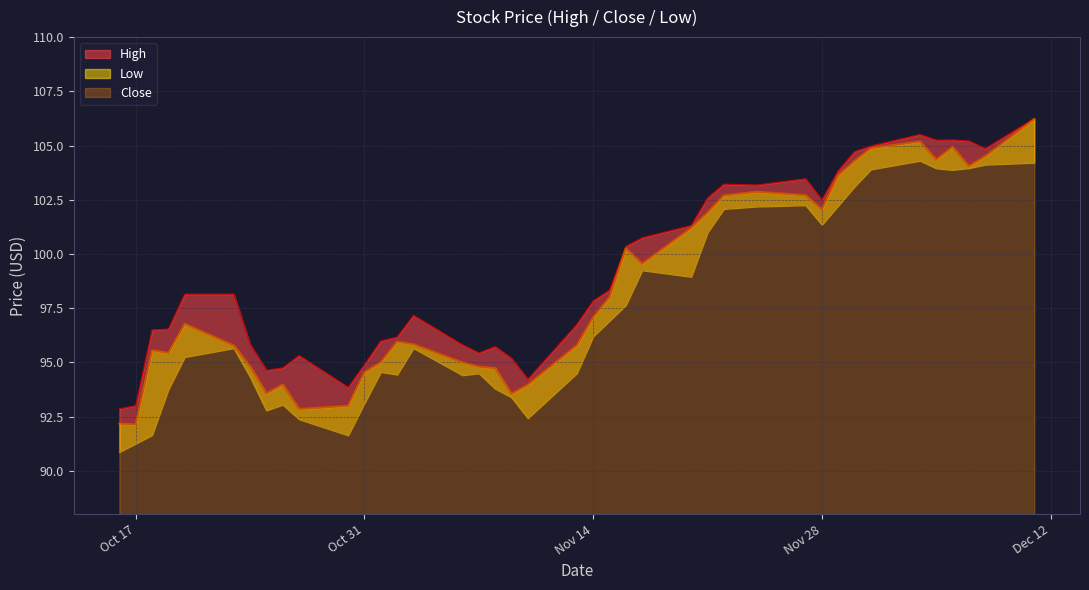

True or false: High and Low cross at least once.

False